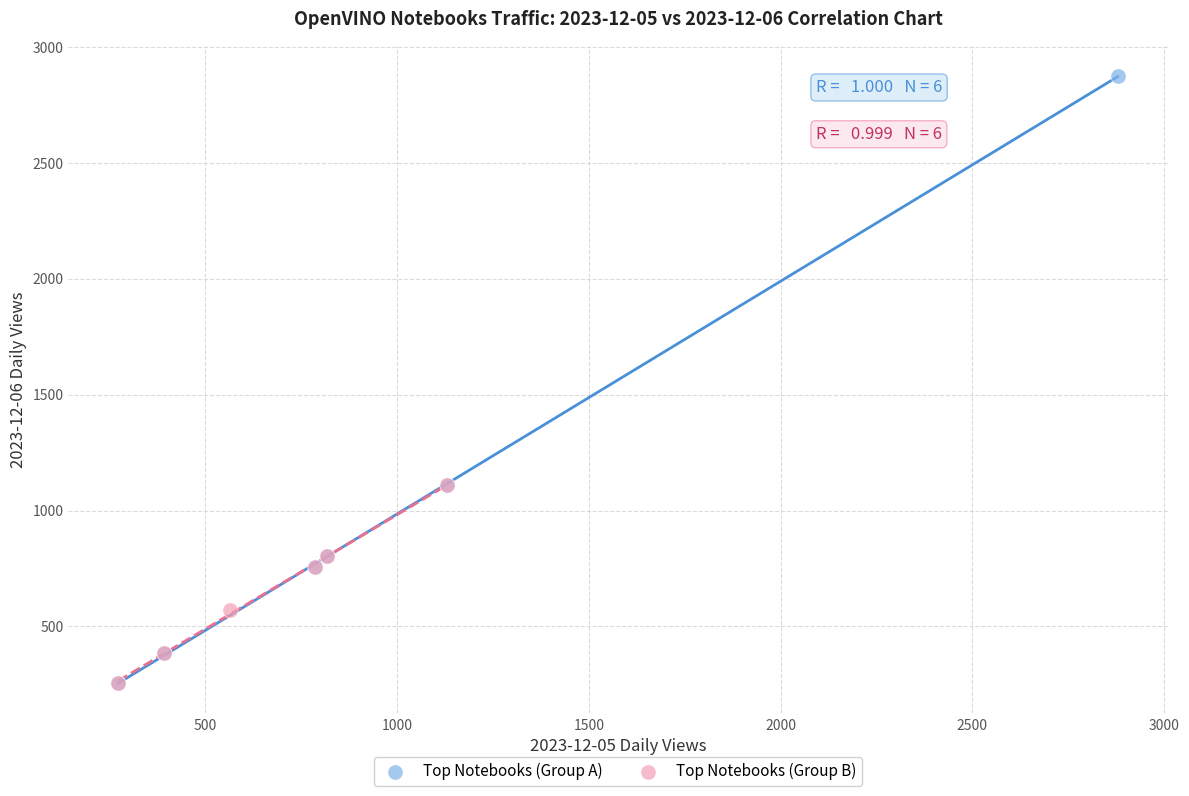

Which series reaches the maximum Y coordinate?

Top Notebooks (Group A)